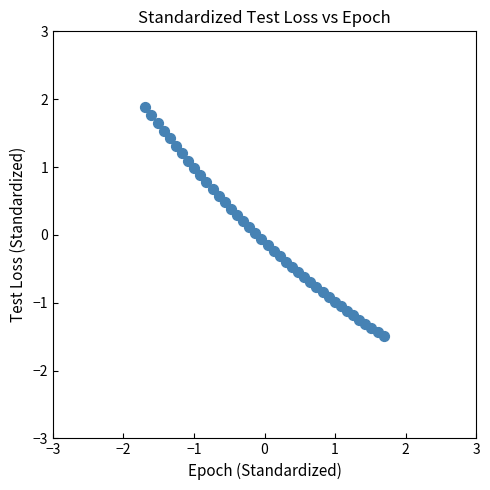

What is the range of Y values (max minus min)?

3.4